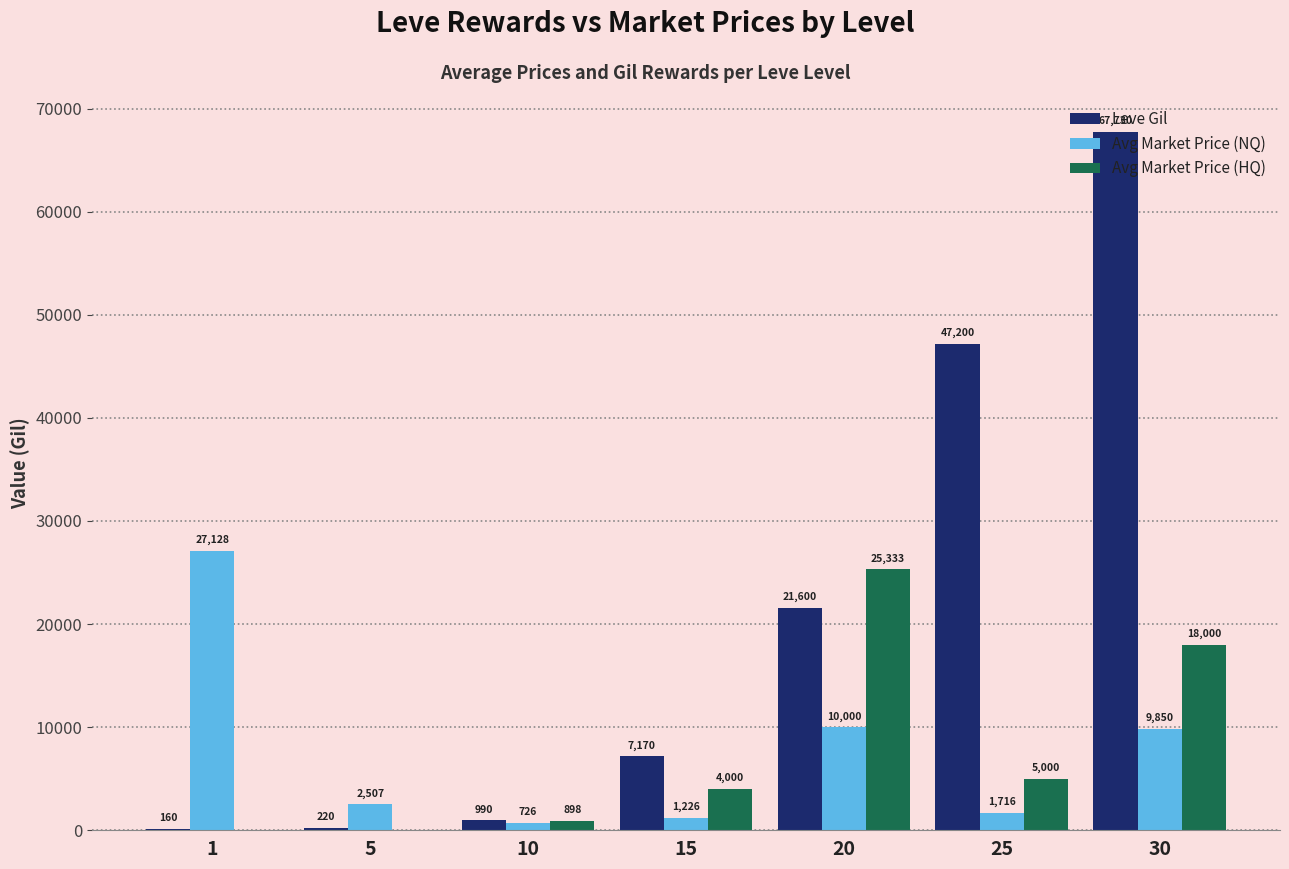

Are the bars horizontal?

No